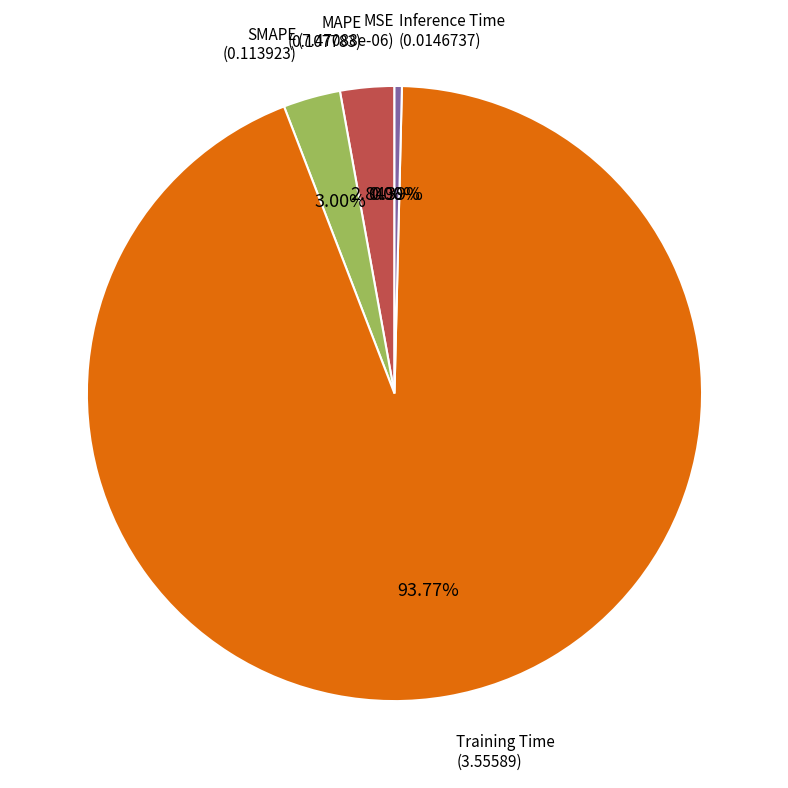

Does any single category account for the majority?

Yes